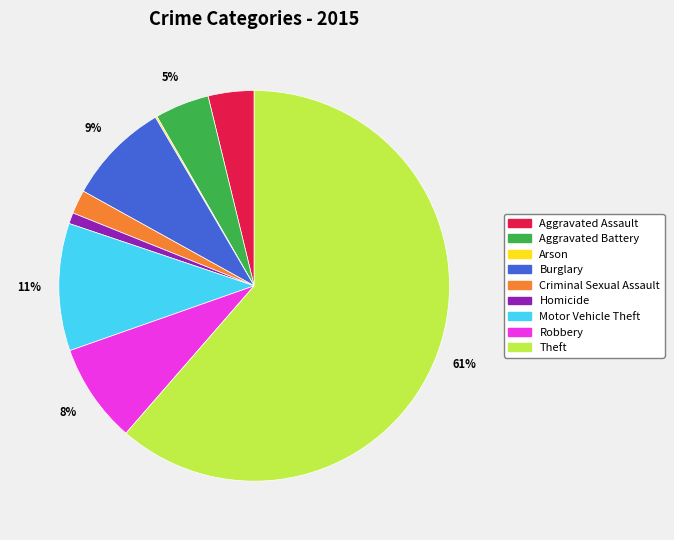

True or false: Aggravated Battery accounts for 10% of the total.

False